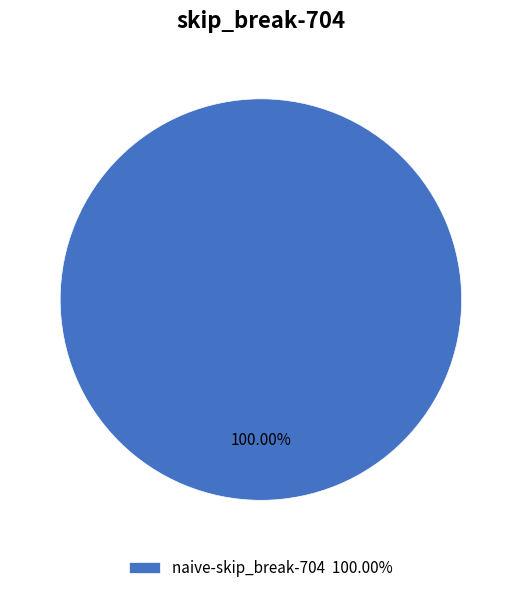

Rank the categories by value from lowest to highest.

naive-skip_break-704 100.00%